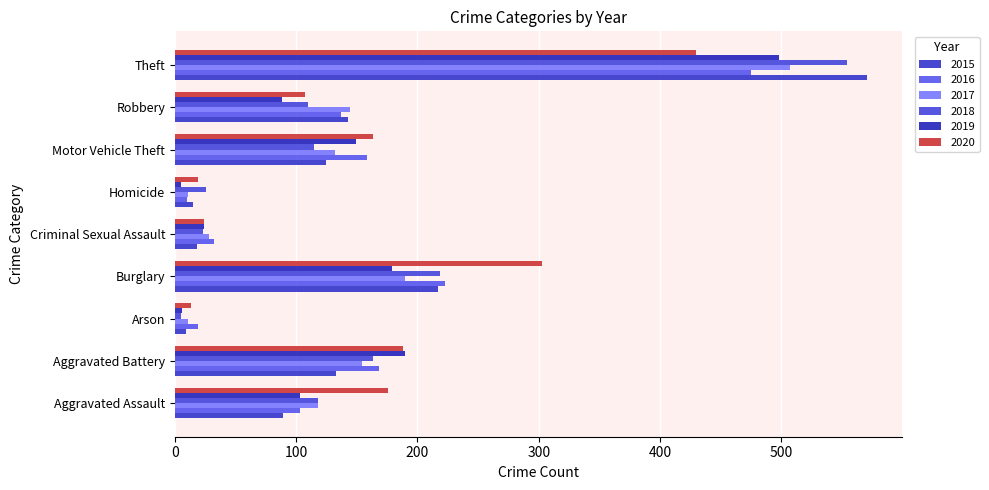

At which category is the sum across all series the highest?

Theft